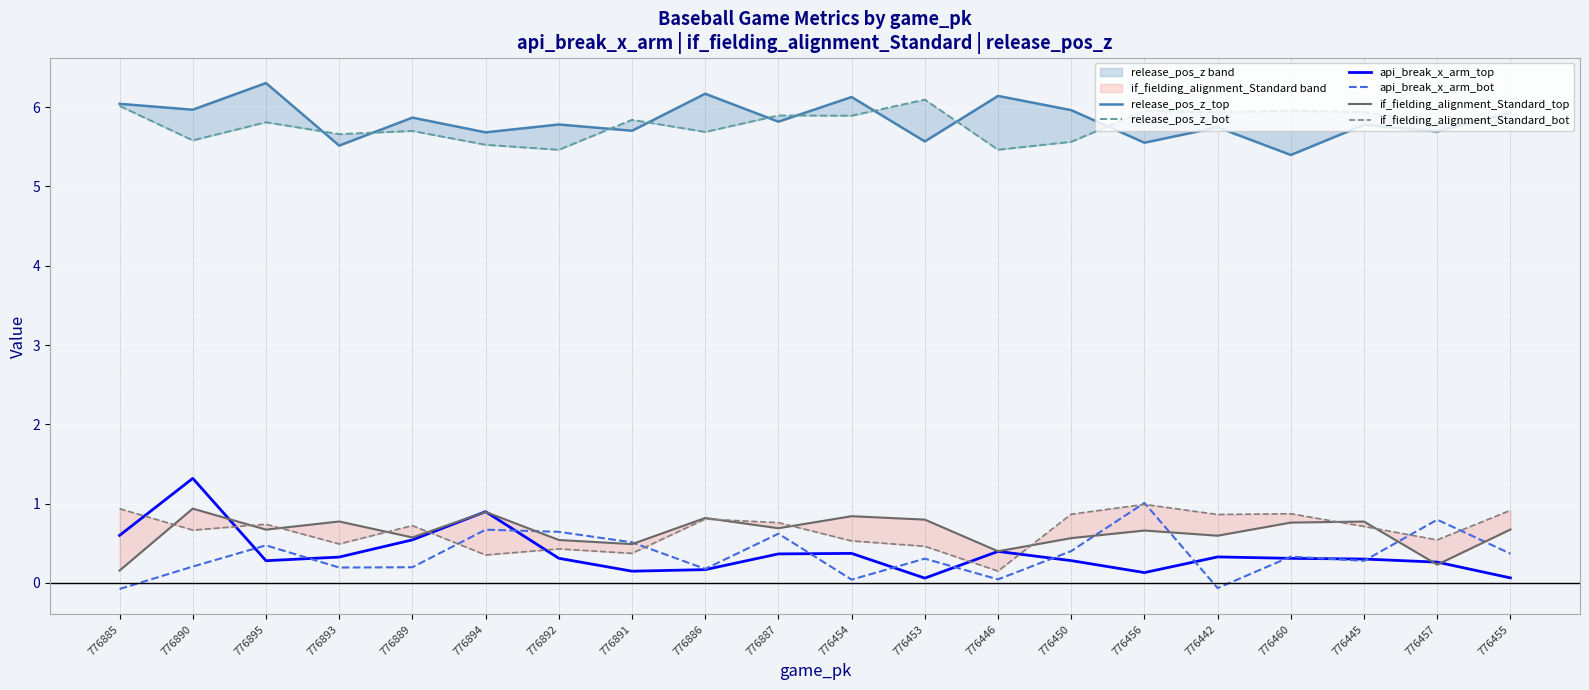

What is the minimum value for api_break_x_arm_bot?

-0.1